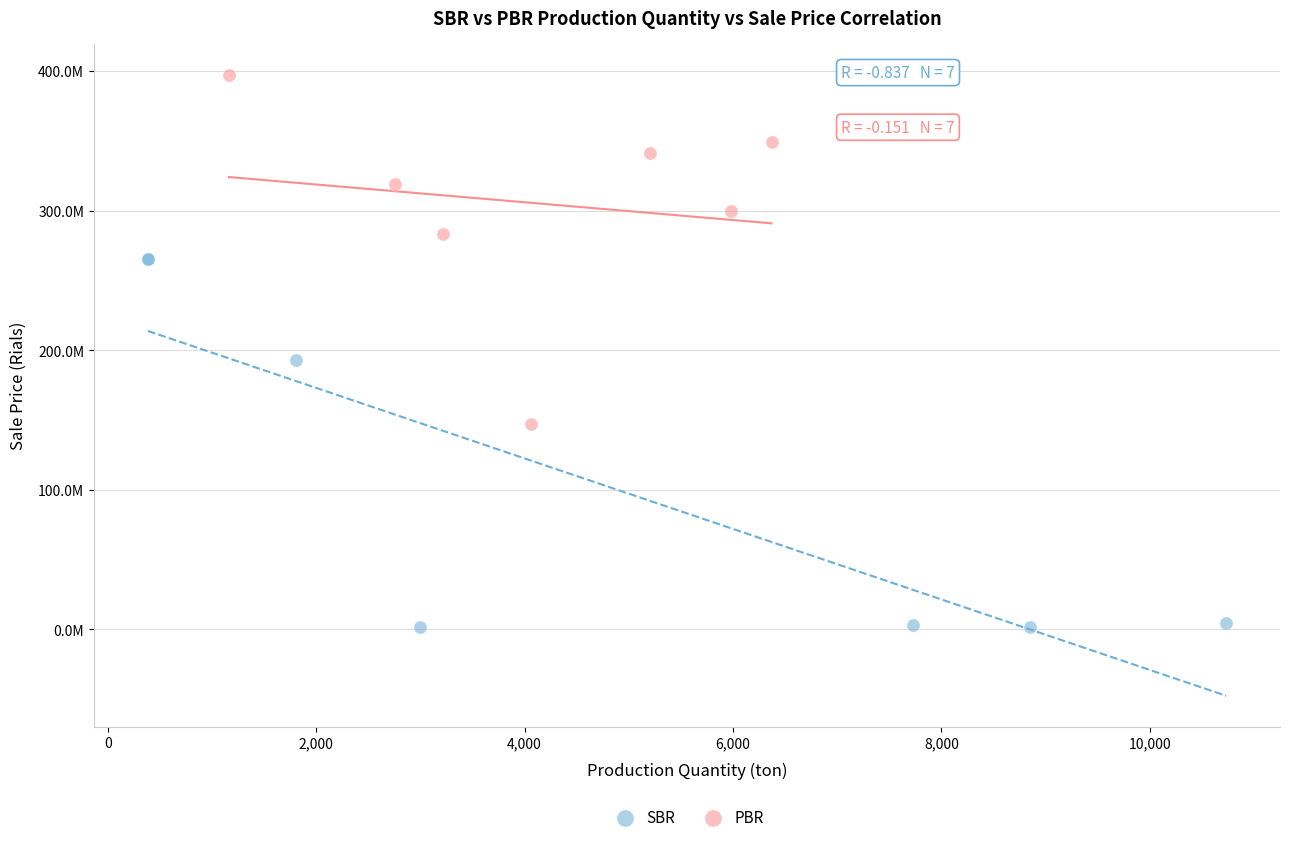

What are all the series names shown in the legend?

SBR, PBR